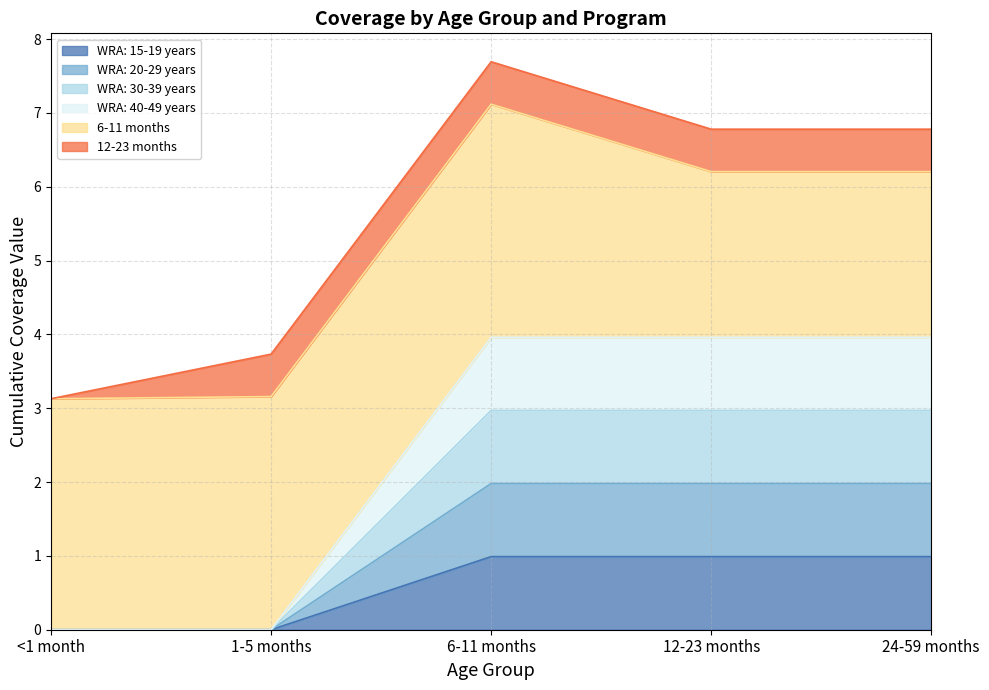

Where is WRA: 20-29 years nearest to the value 0?

<1 month